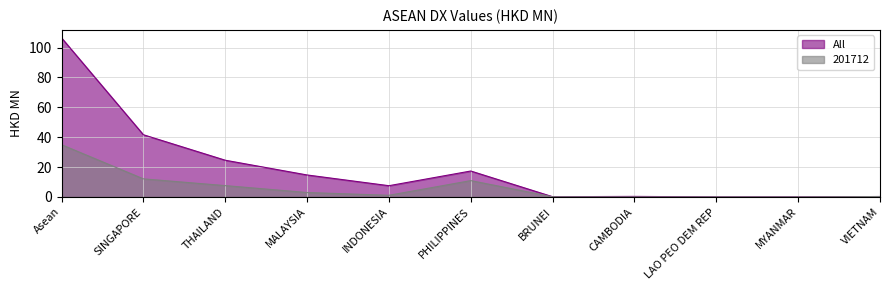

What position from the left is PHILIPPINES?

6